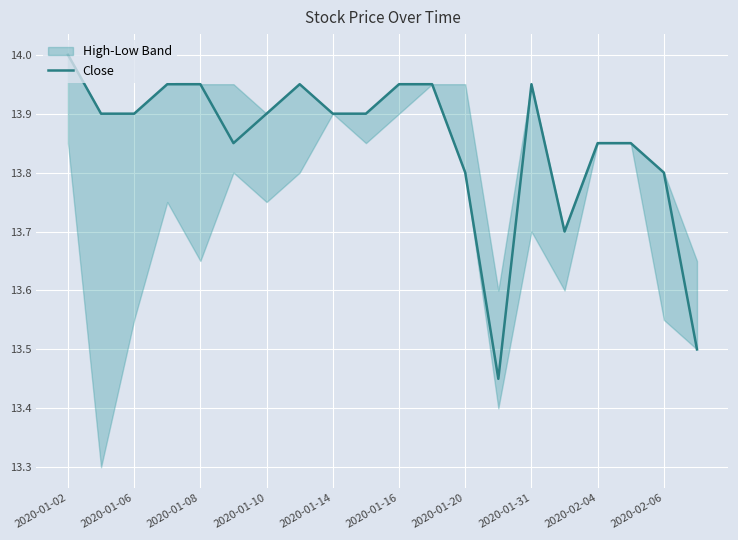

How many lines are shown in the chart?

1